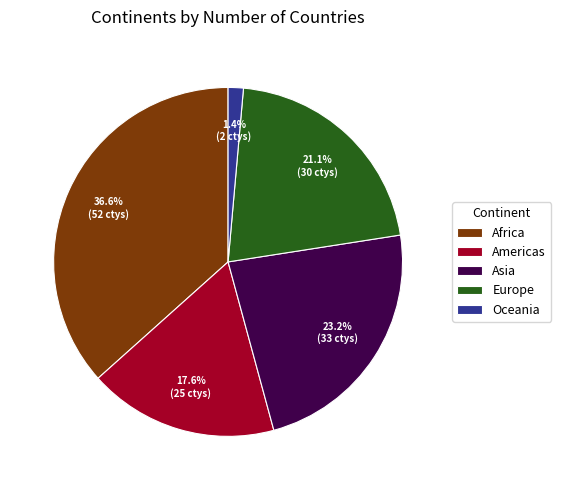

To the nearest percent, what is the difference between the largest and smallest slice percentages?

35%